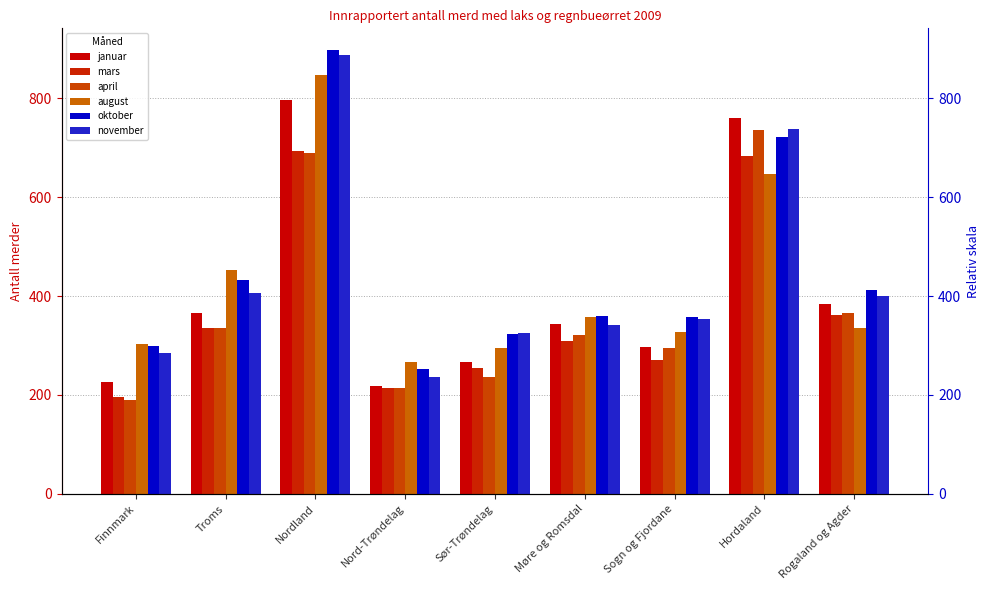

What are all the series names shown in the legend?

januar, mars, april, august, oktober, november